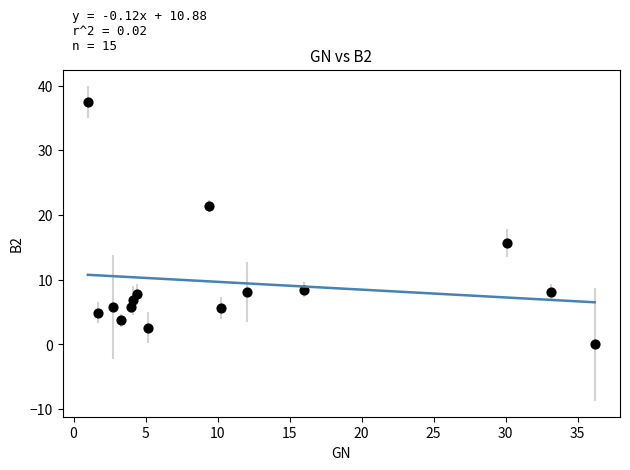

What Y value in the scatter plot is closest to 18?

15.6